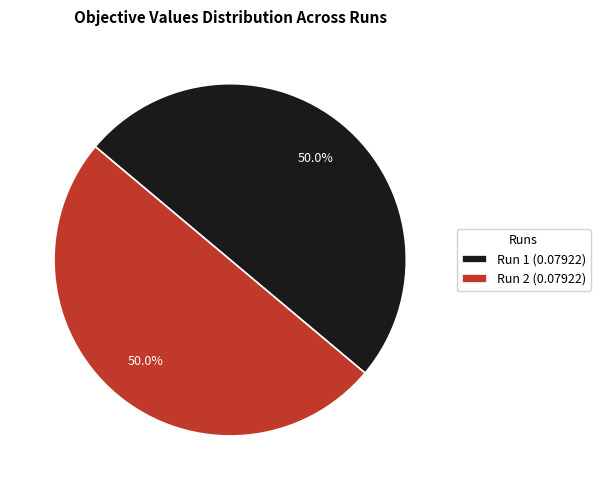

The Run 1 slice represents 36% of the pie. True or false?

False